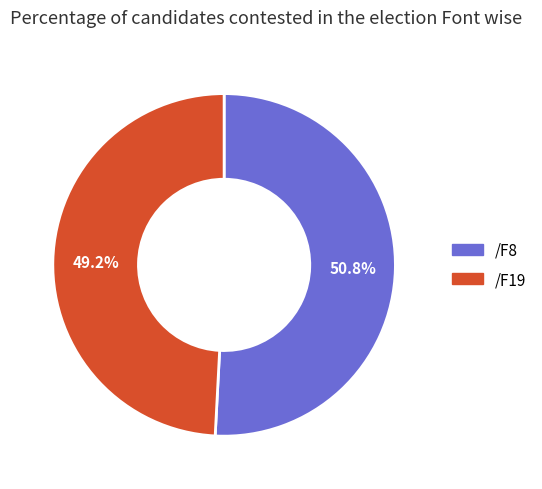

How many segments does this pie chart have?

2